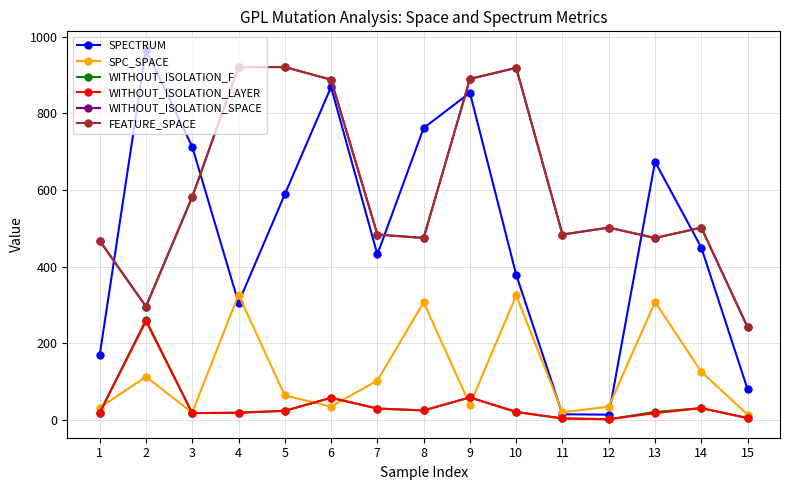

Is this an area chart (filled region under the line)?

No